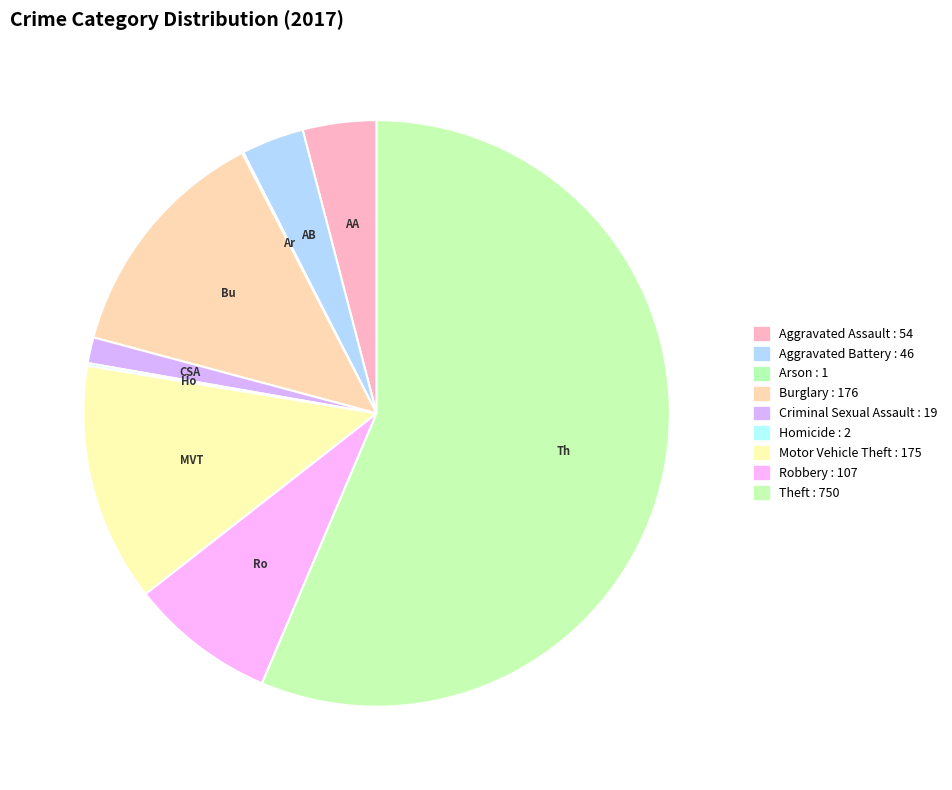

To the nearest percent, what percentage of the pie is Robbery?

8%